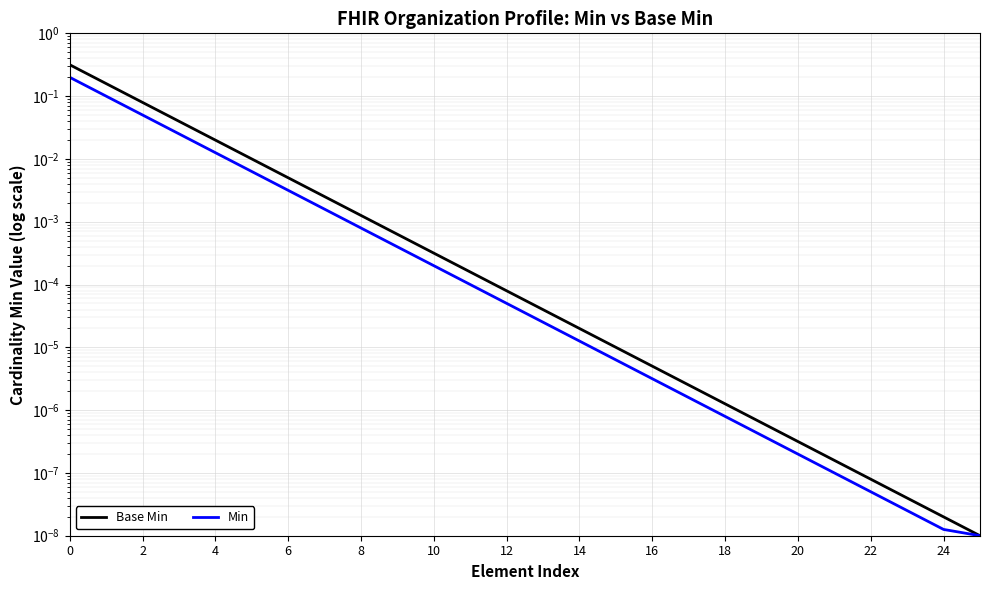

True or false: Min has a value of 0.0 at 10.

False